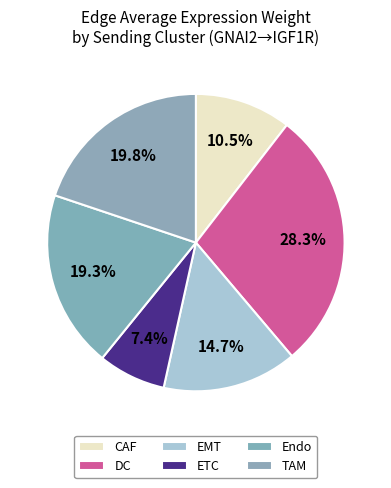

What percentage is the ETC slice, to the nearest percent?

7%